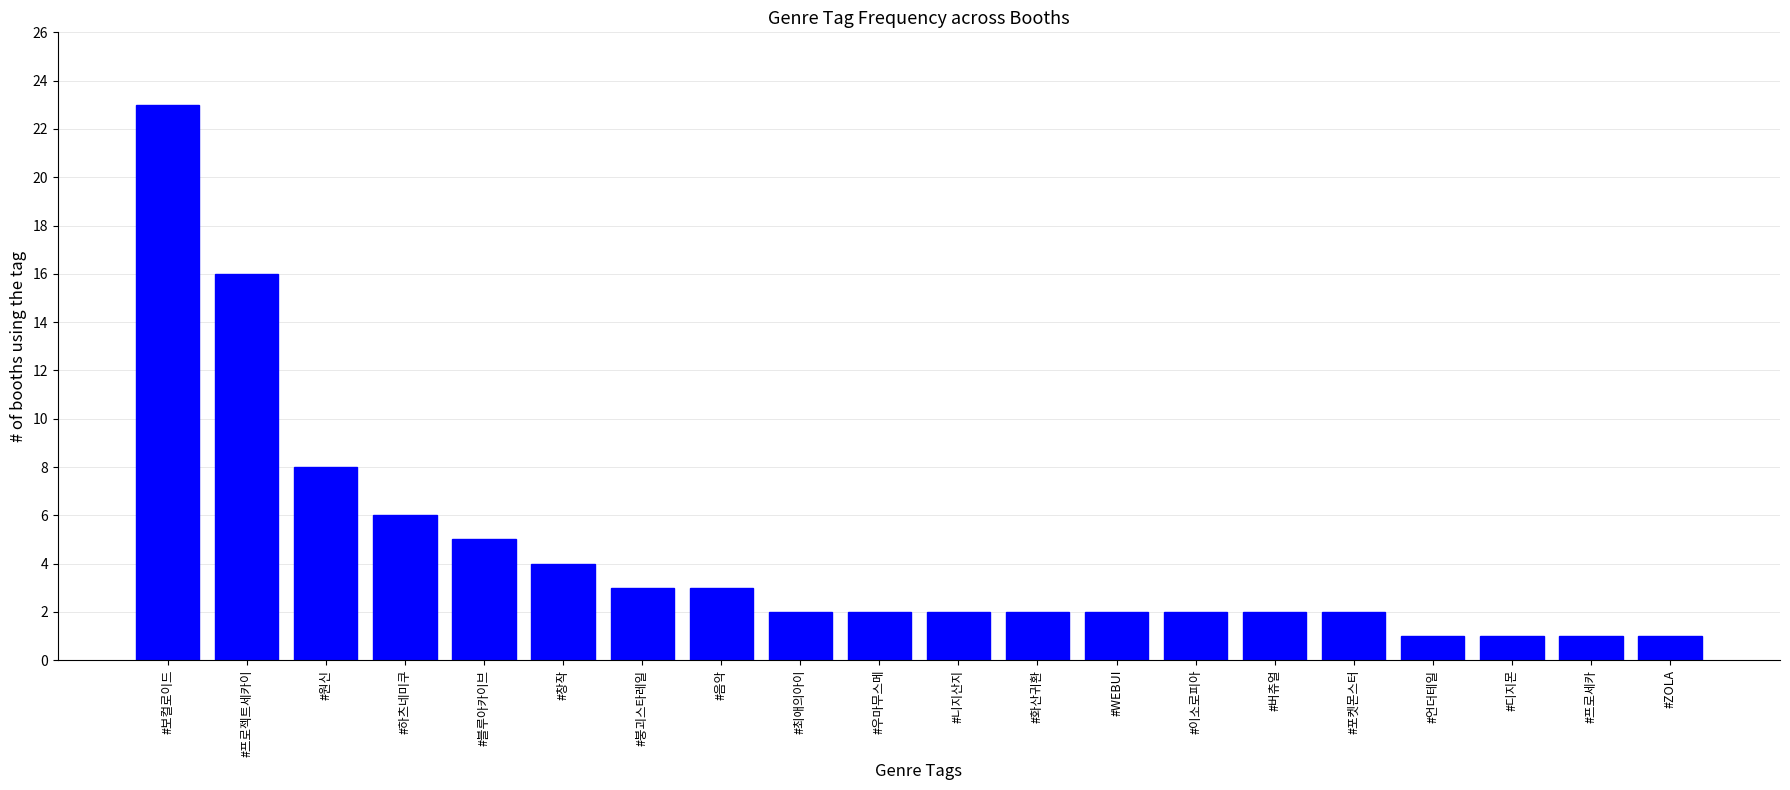

What is the difference between the second highest and minimum values?

15